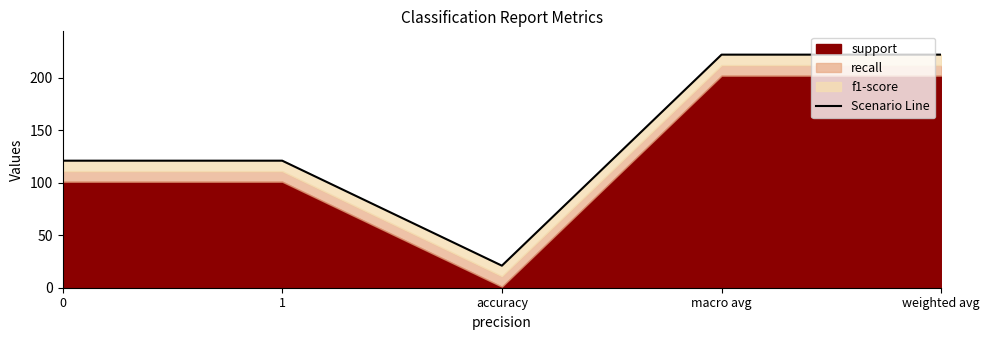

The chart shows a value of 155 at macro avg. True or false?

False